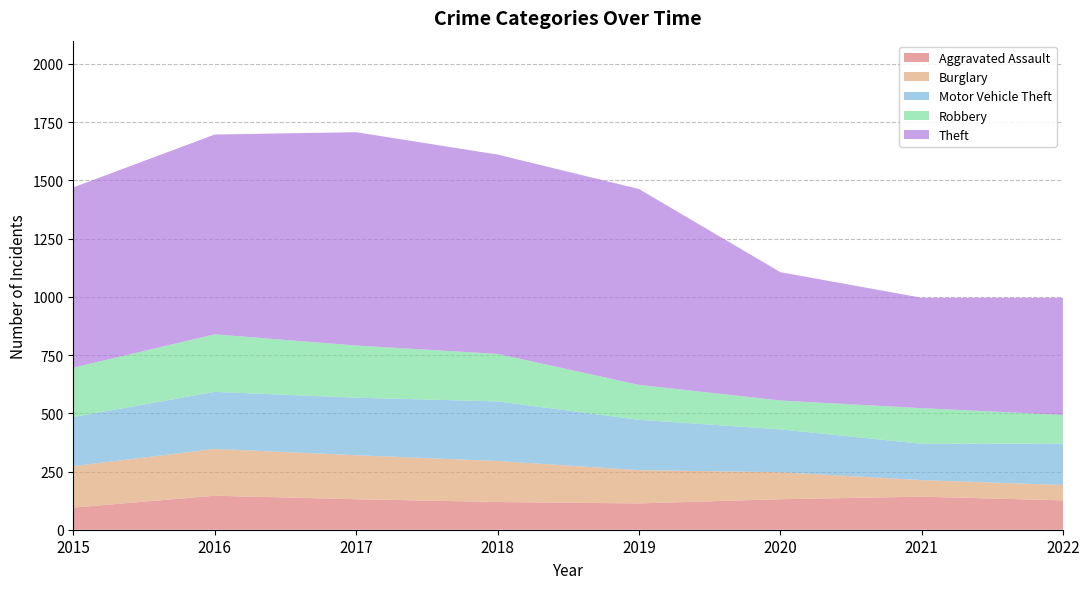

Reading left to right, extract all data points from this chart.

Aggravated Assault: 95	146	131	119	113	131	142	126
Burglary: 178	201	189	176	143	116	71	66
Motor Vehicle Theft: 211	245	247	256	216	184	156	178
Robbery: 212	247	224	204	150	124	153	123
Theft: 774	858	916	856	841	551	474	503